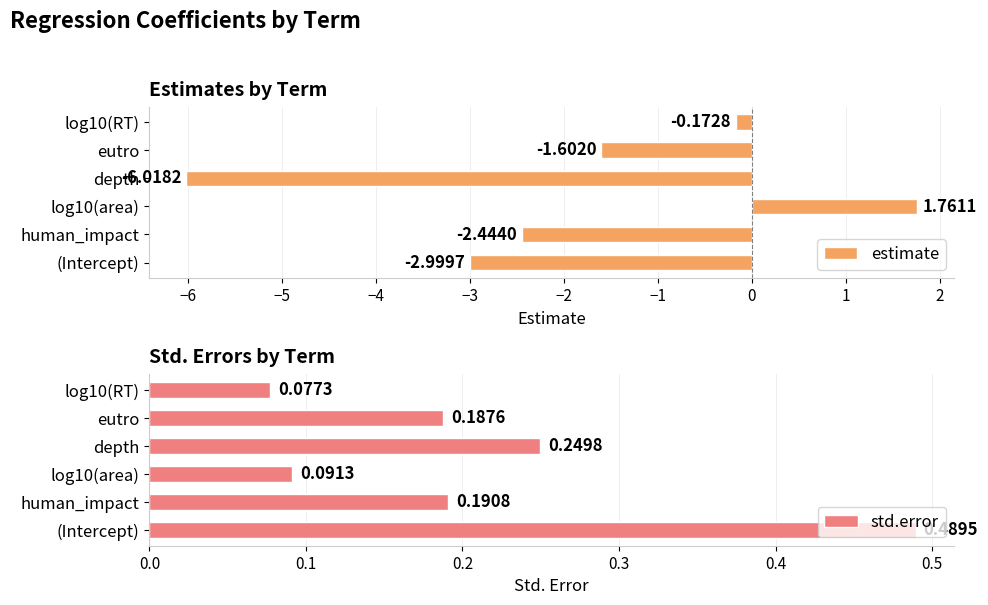

Rank the series by their average value, from highest to lowest.

std.error, estimate